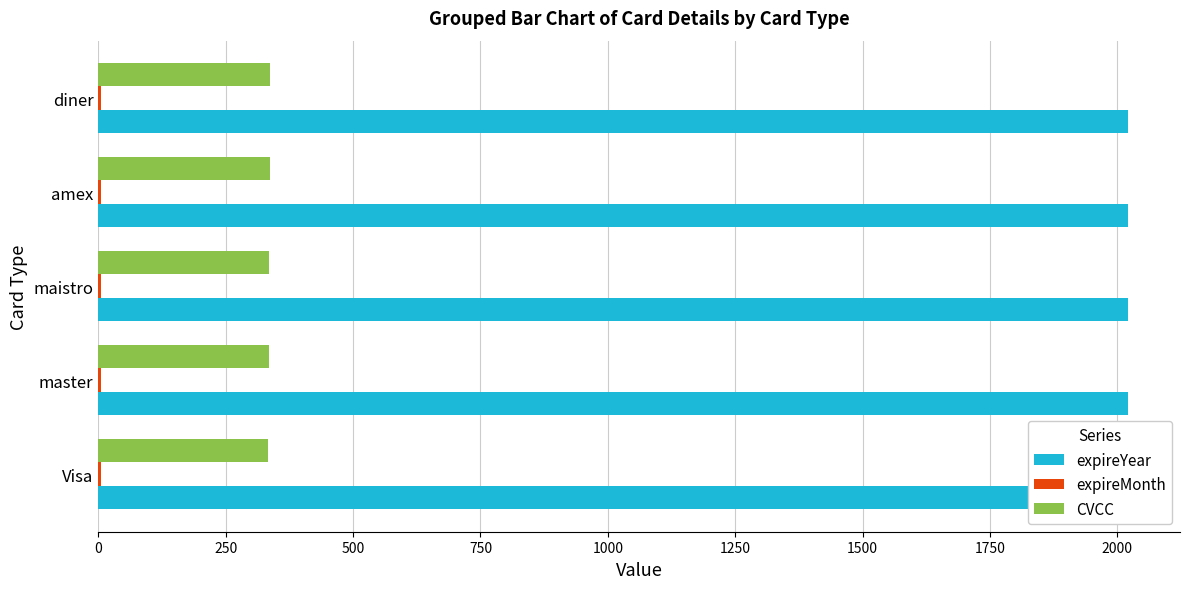

What is the approximate value of CVCC at maistro?

335.0